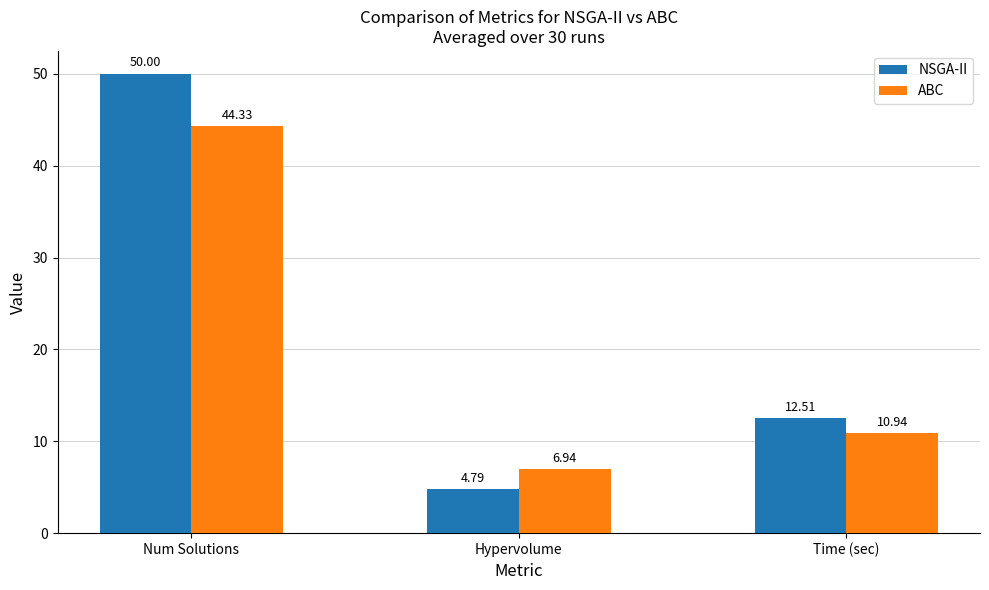

Which series changed the most between Num Solutions and Hypervolume?

NSGA-II